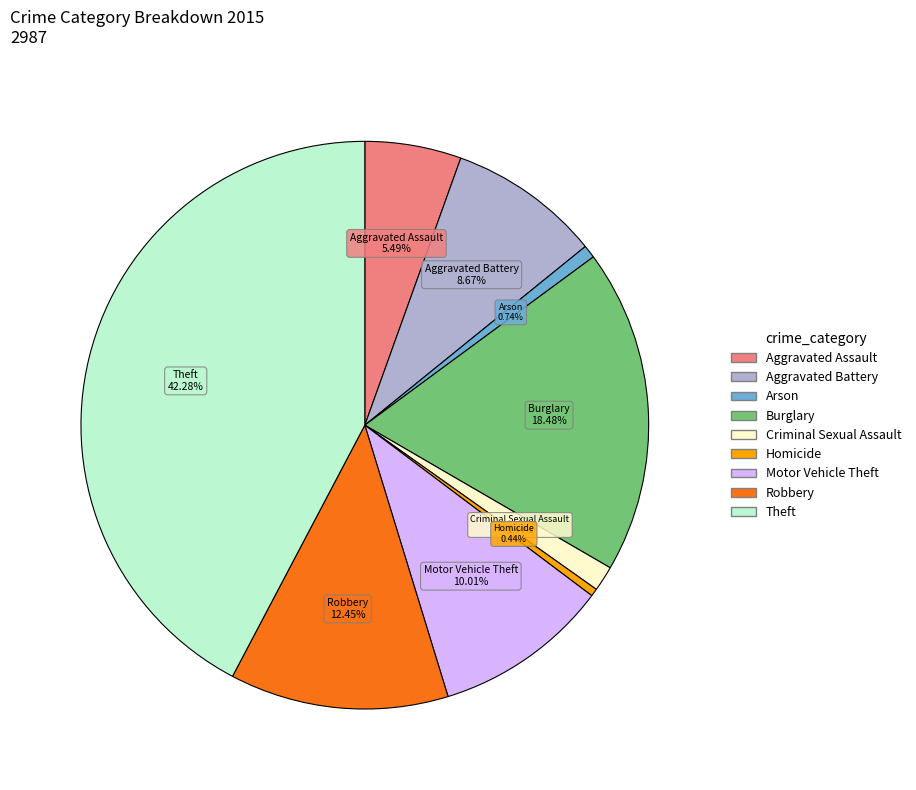

Does Theft represent more than half of the total?

No